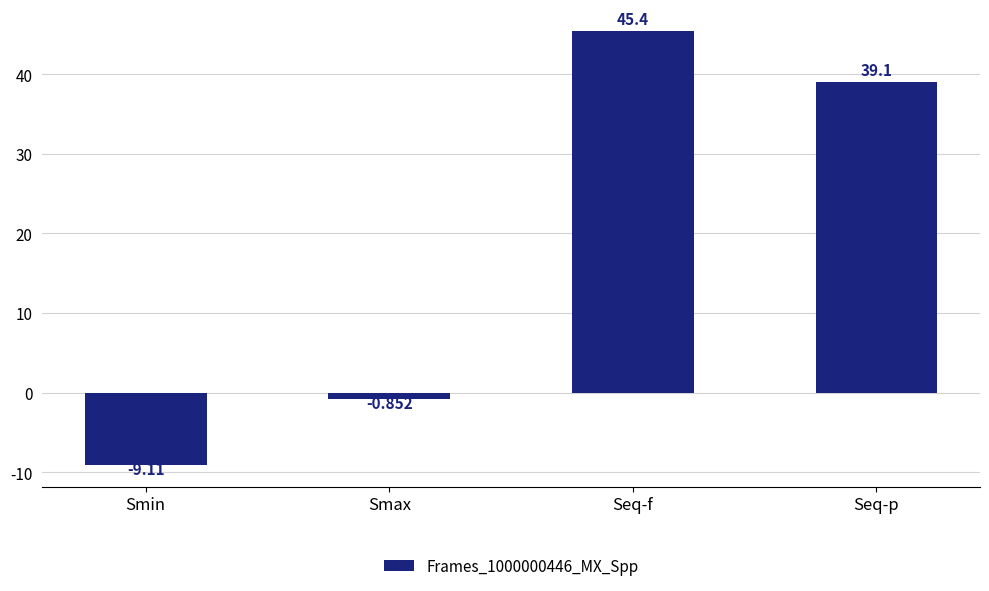

Where does the data first go above 39?

Seq-f